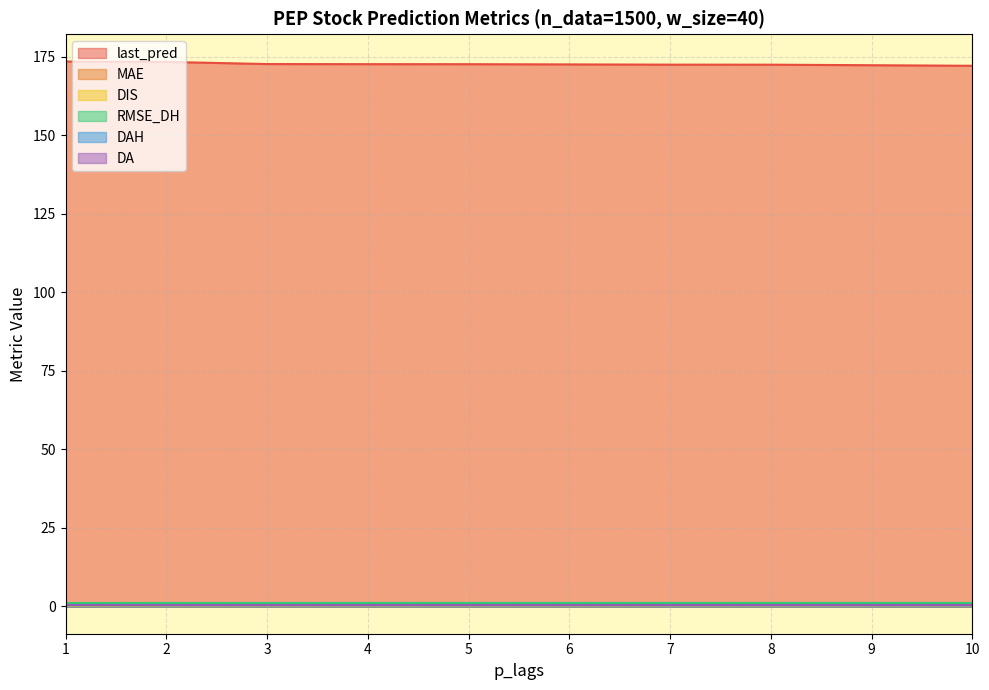

Between 4 and 5, which is larger?

4